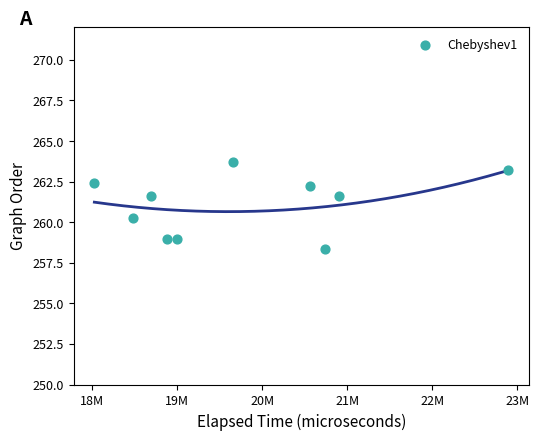

What is the average Y value?

261.1